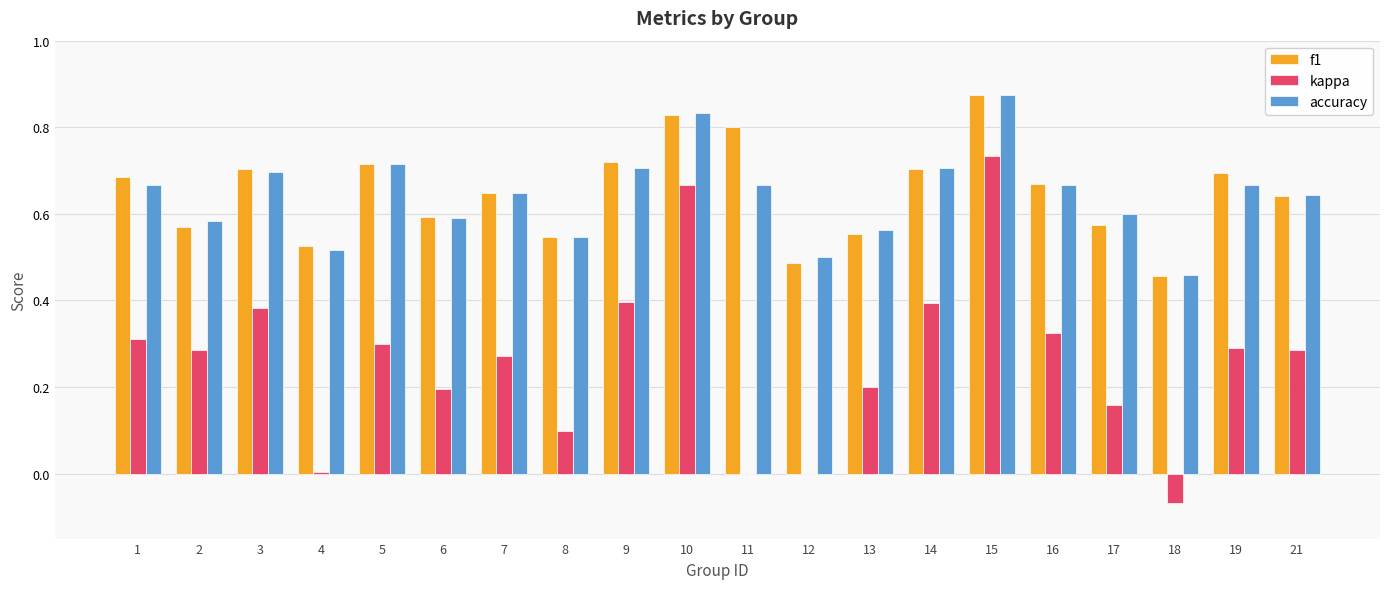

Which series changed the most between 3 and 7?

kappa